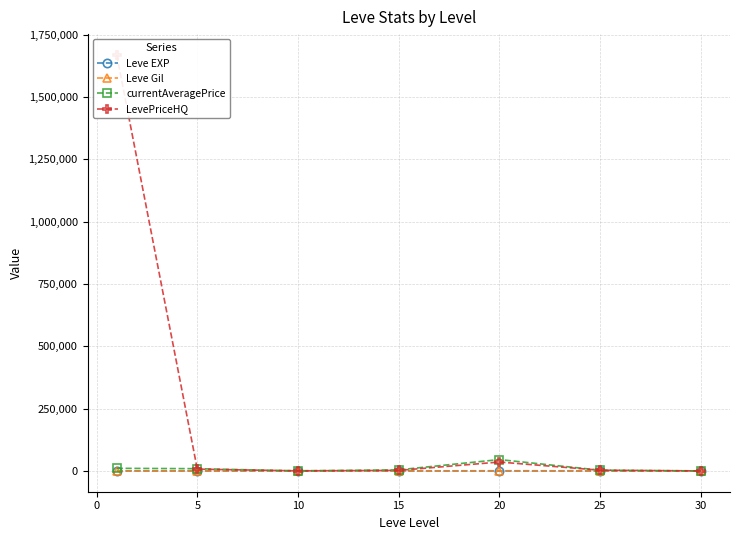

What is the difference between the highest and lowest values at 15?

4360.8